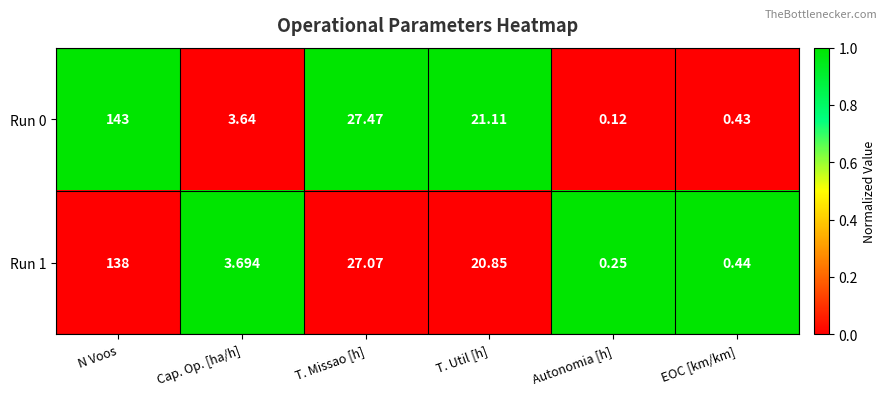

Which category has the highest value in the Run 1 series?

N Voos